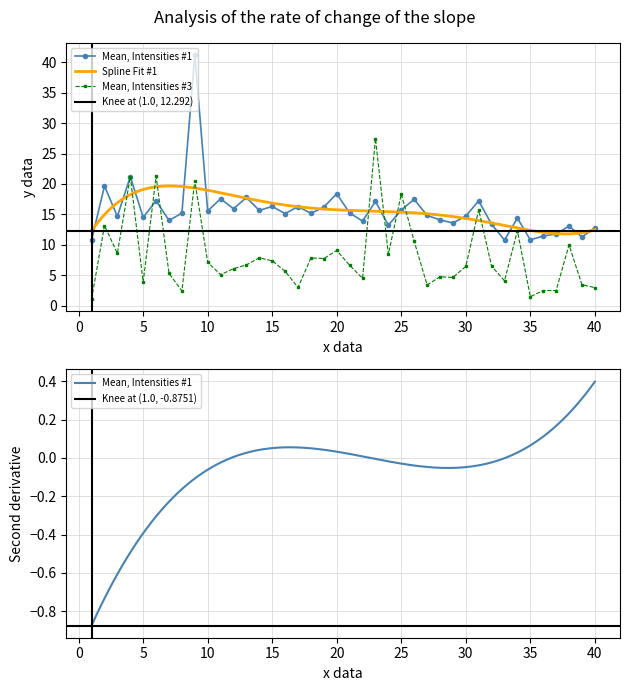

Where is the first local minimum for Mean, Intensities #1?

3